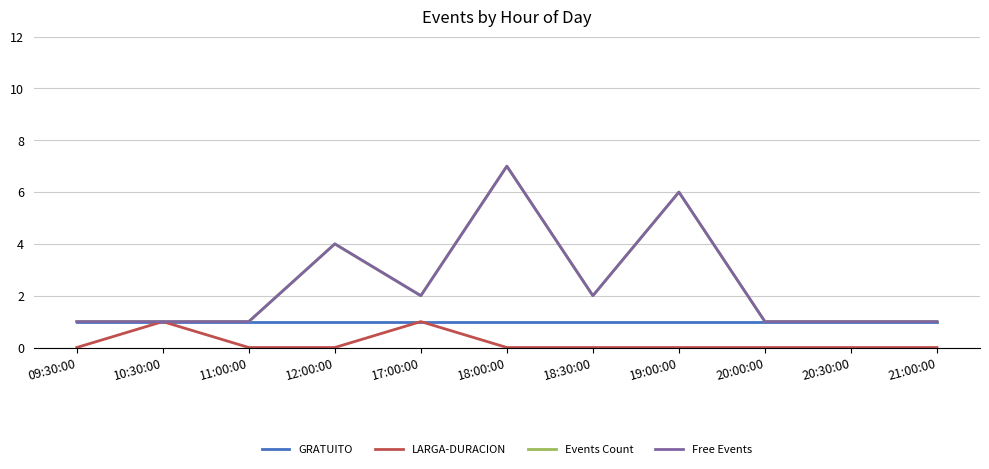

Does the chart have visible grid lines?

Yes